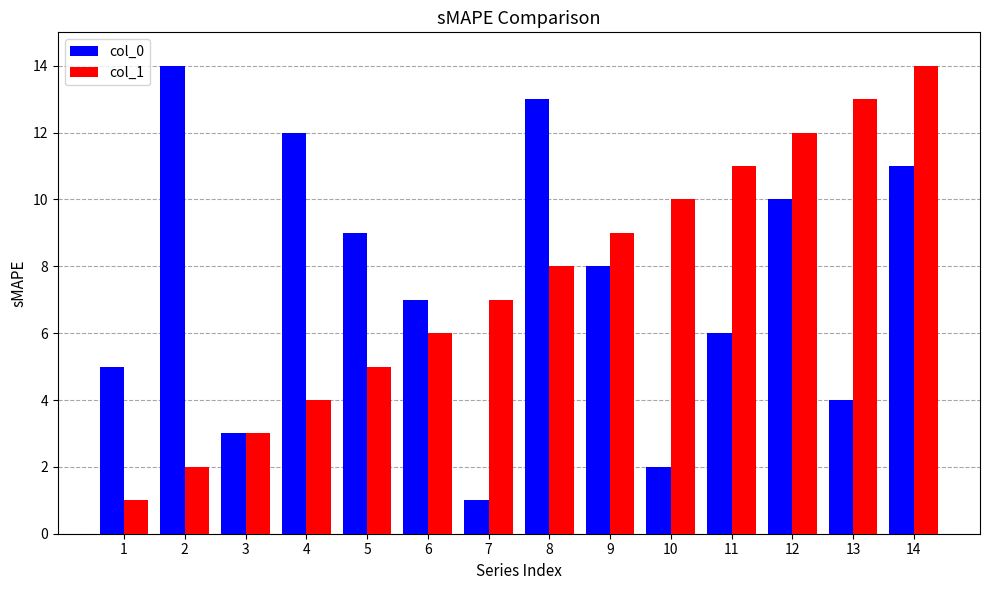

At which label does col_1 reach its minimum?

1